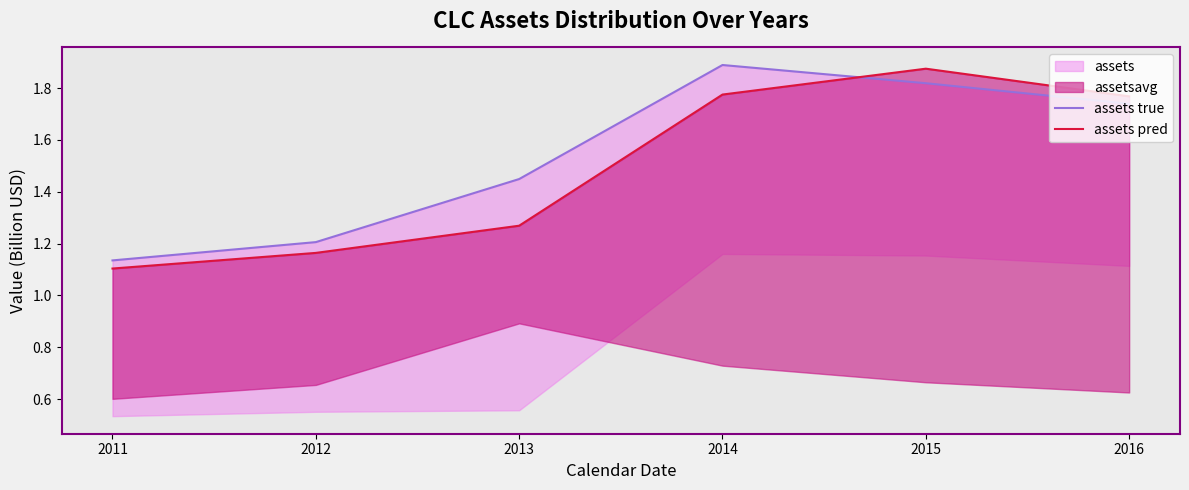

Is it true that assets true equals 1.1 at 2011?

True